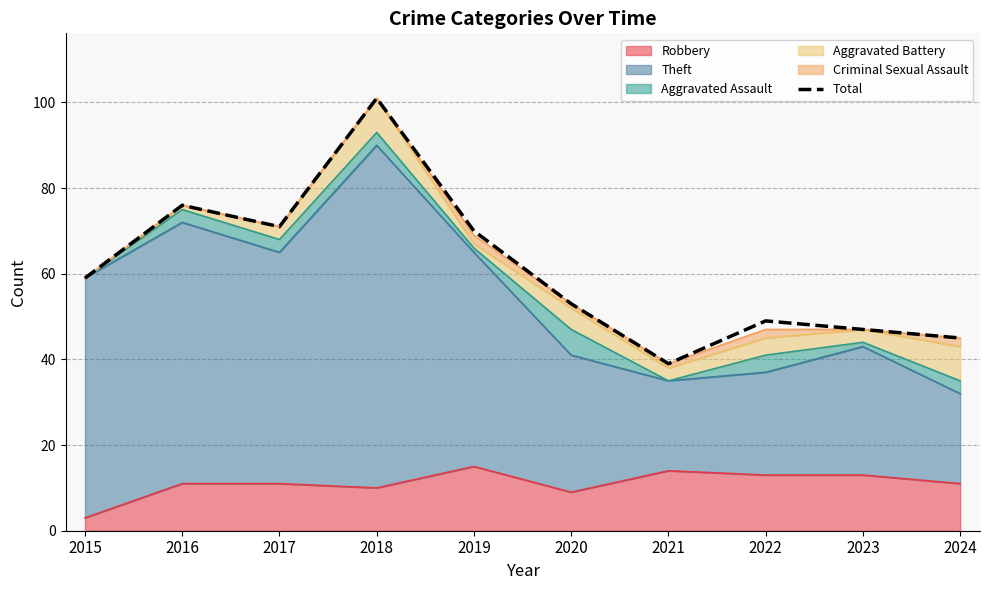

What is the difference between the second highest and minimum values?

37